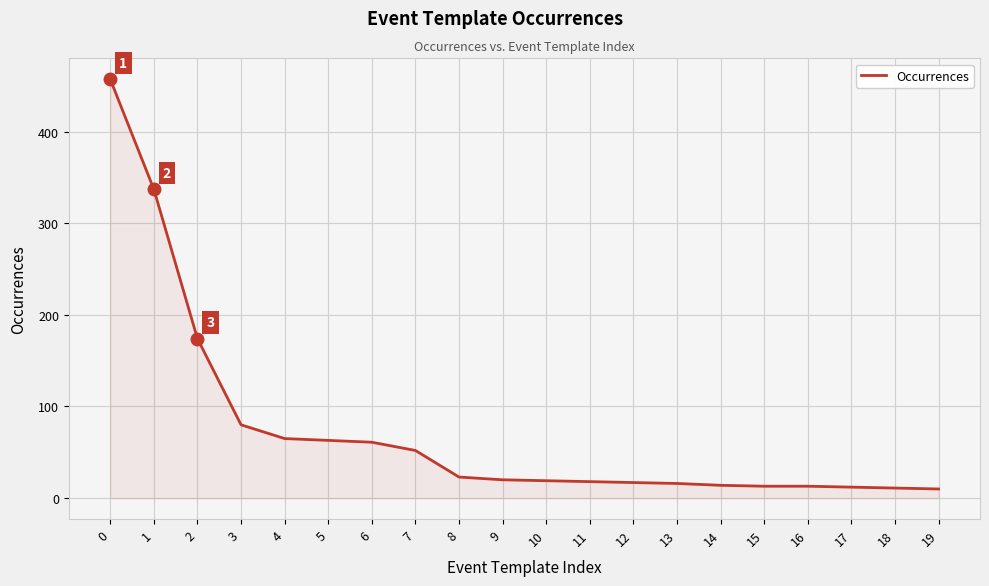

What is the greatest value displayed?

457